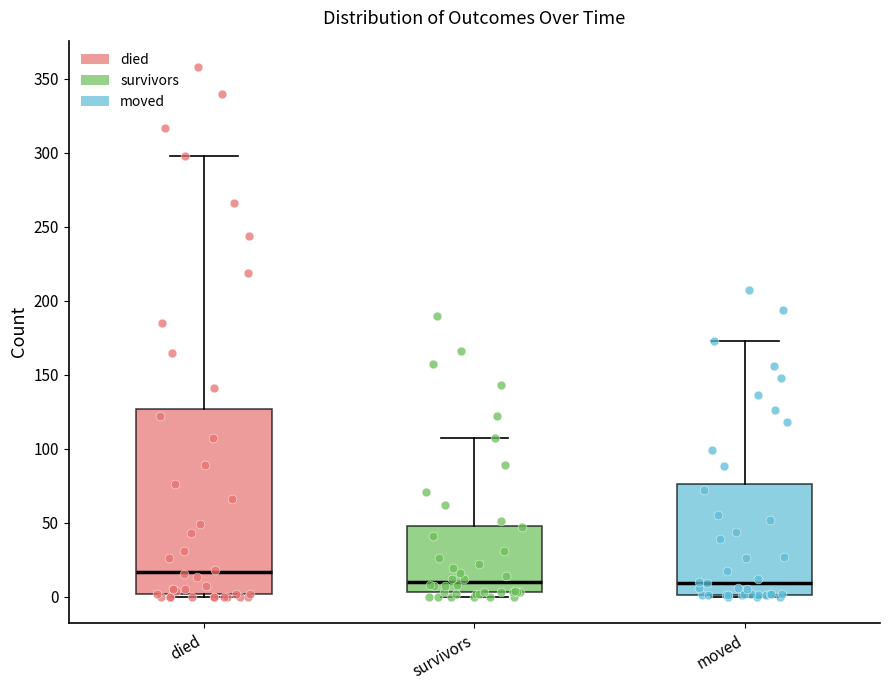

Reading left to right, transcribe this box plot: for each box, give where its median line is, the range the box spans, and where its two whiskers end, as read against the y-axis. The values are not printed on the chart, so give them approximately, as read against the axis.

died: median 15, box 0 to 125, whiskers 0 to 300
survivors: median 10, box 5 to 50, whiskers 0 to 105
moved: median 10, box 0 to 75, whiskers 0 to 175